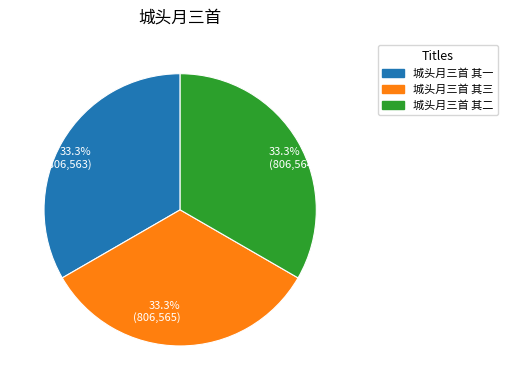

Do 城头月三首 其一 and 城头月三首 其二 together represent more than half of the pie?

Yes